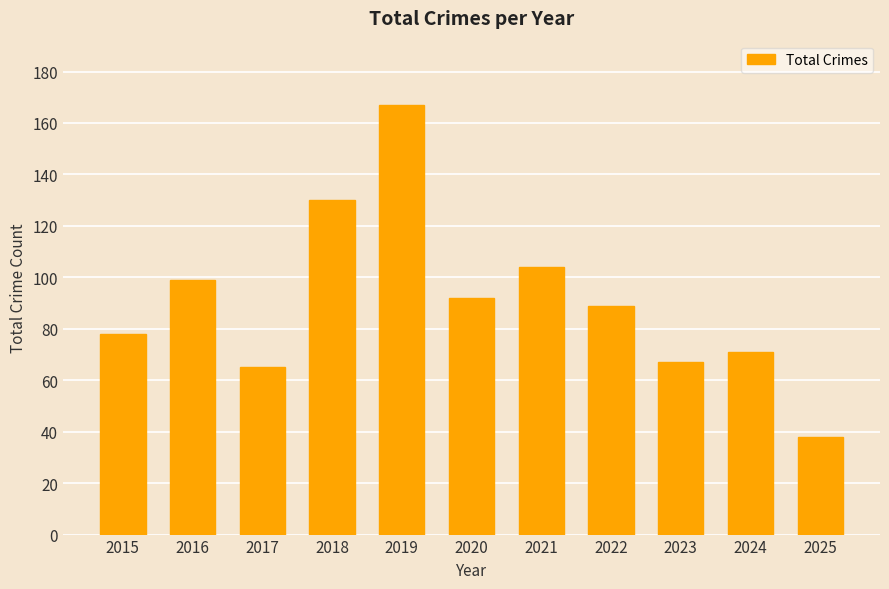

Which label corresponds to the smallest value in the chart?

2025